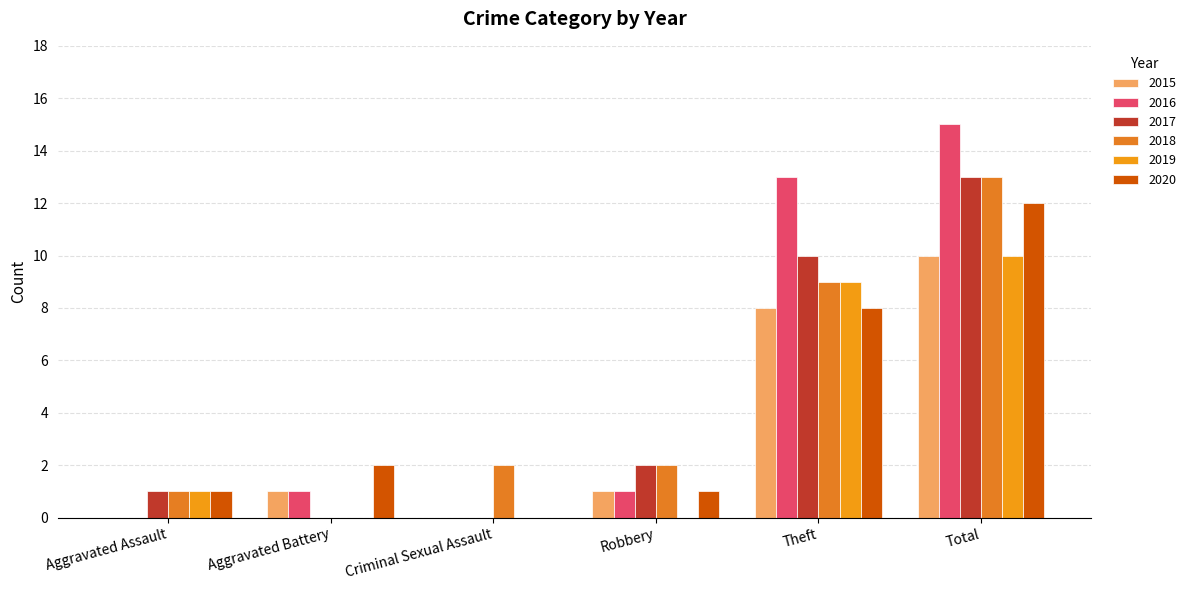

Does the chart contain stacked bars?

No